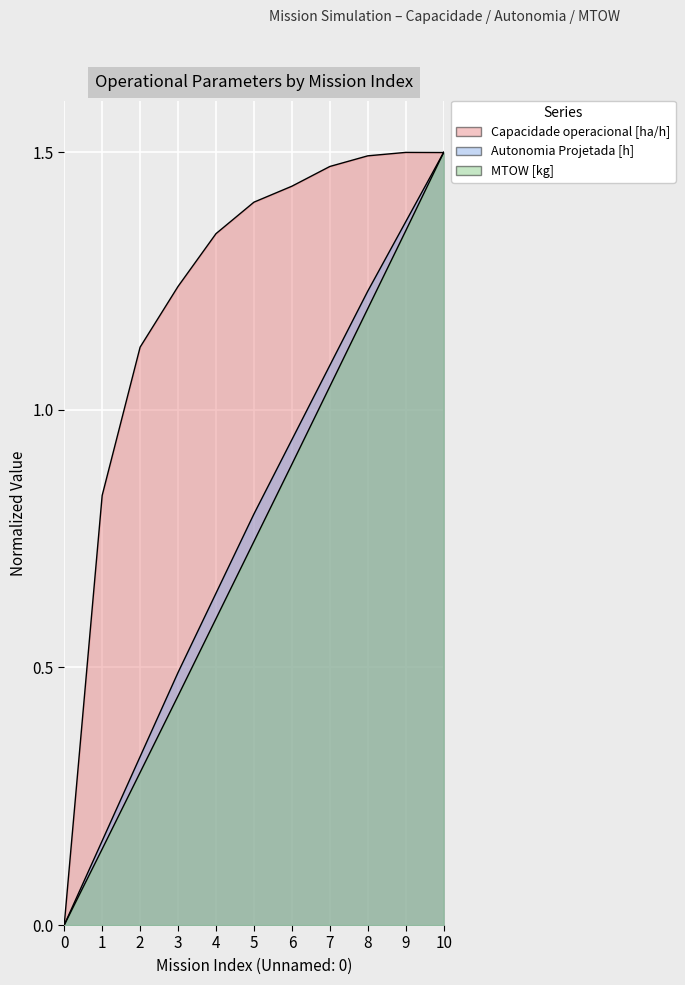

What is the difference between the maximum and minimum values in the Autonomia Projetada [h] series?

1.5